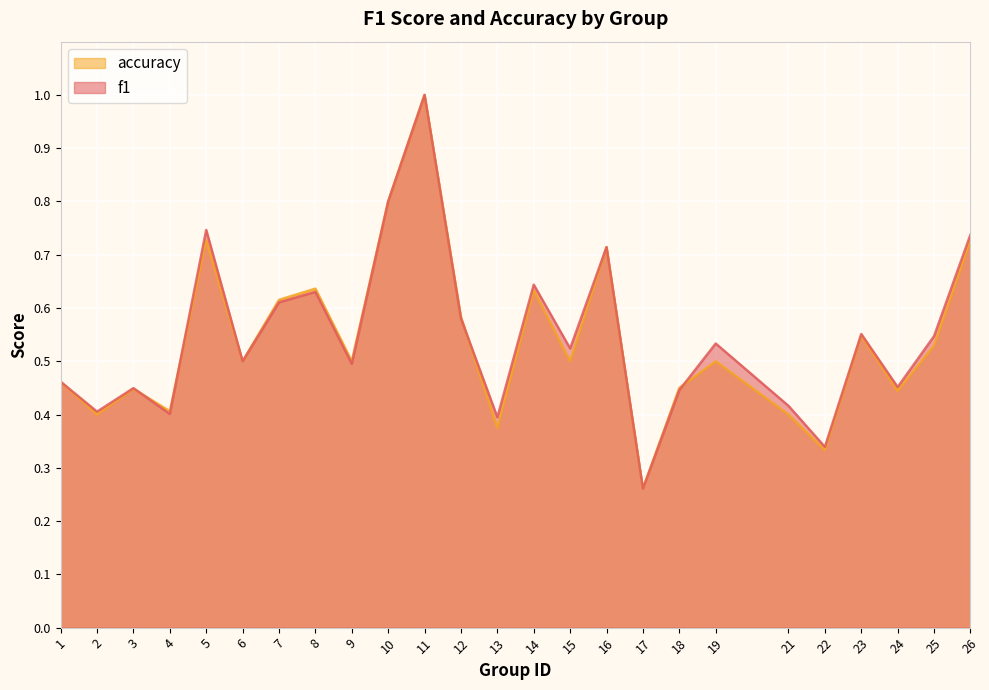

List the series in order of their peak value, highest first.

f1, accuracy